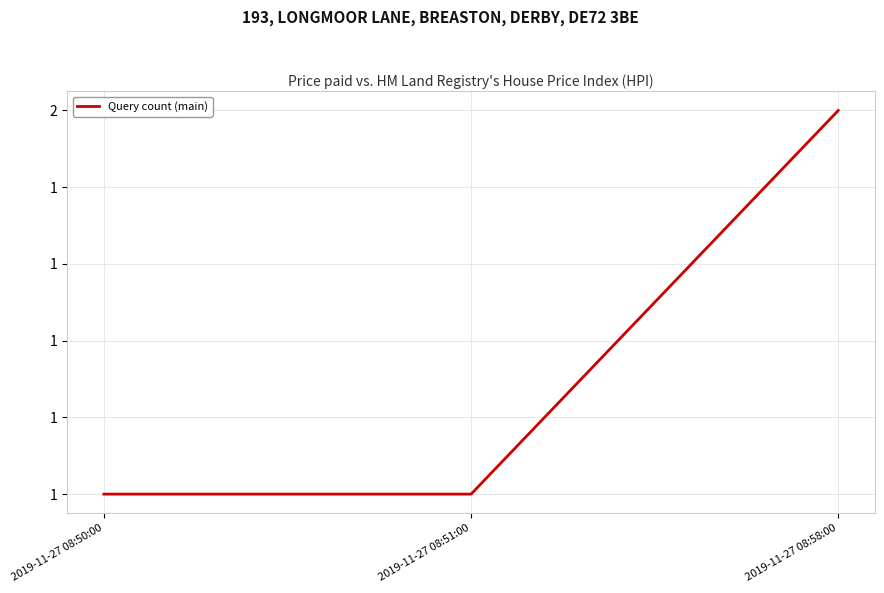

Does the chart have visible grid lines?

Yes